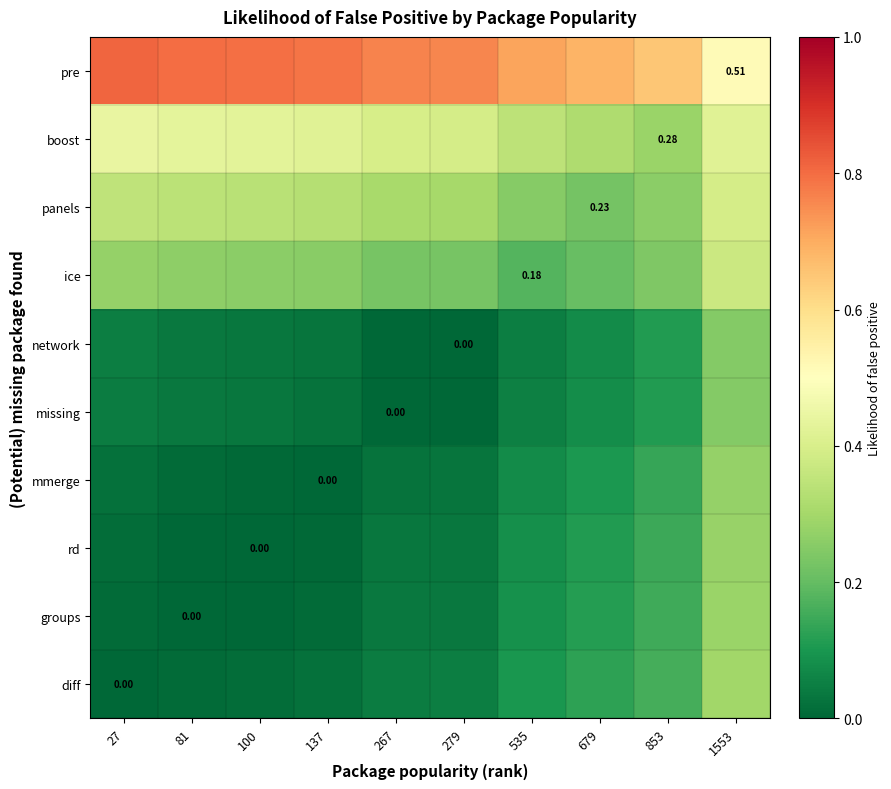

Which has a higher value, 853 or 137?

853